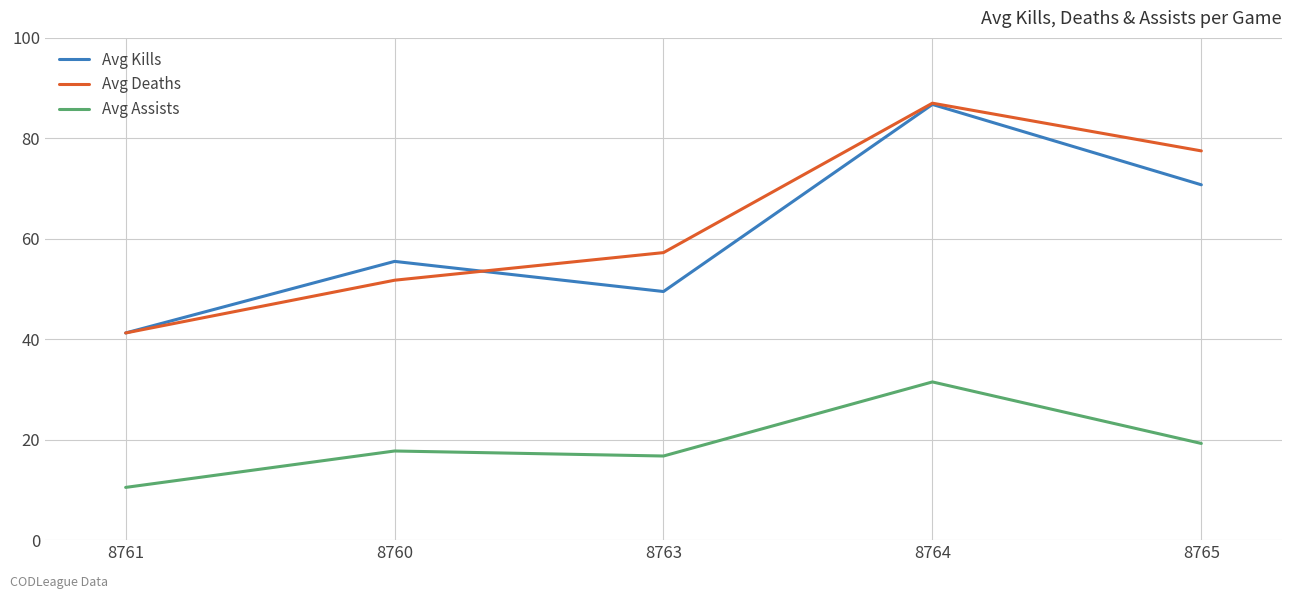

True or false: Avg Deaths has more than 2 interior local peaks.

False